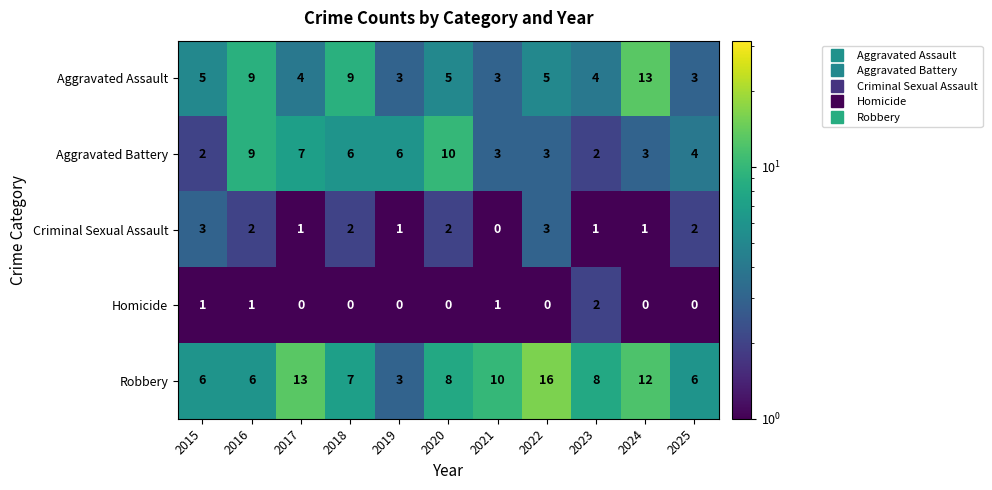

What is the approximate value of Robbery at 2021?

10